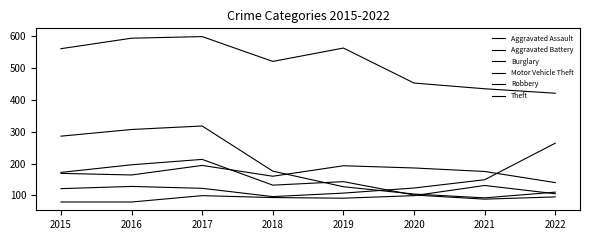

At which label does Aggravated Battery first exceed 175?

2017